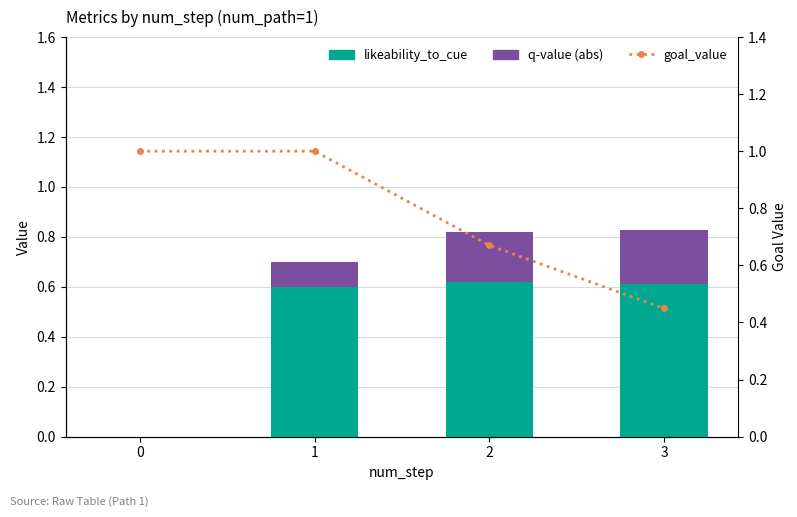

What are all the series names shown in the legend?

likeability_to_cue, q-value (abs), goal_value